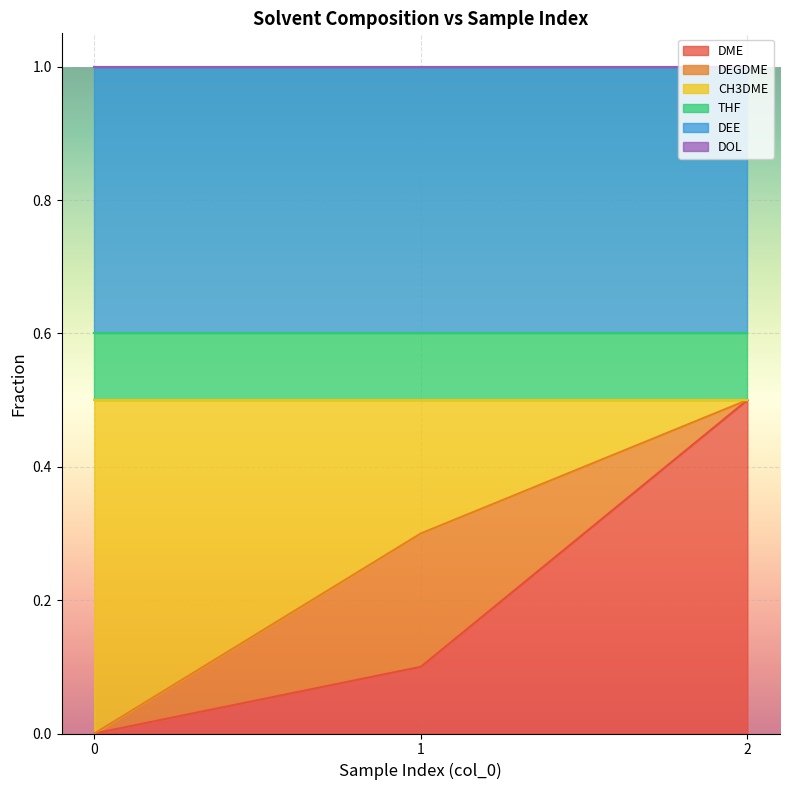

What is the sum of the CH3DME values at 2 and 1?

0.2